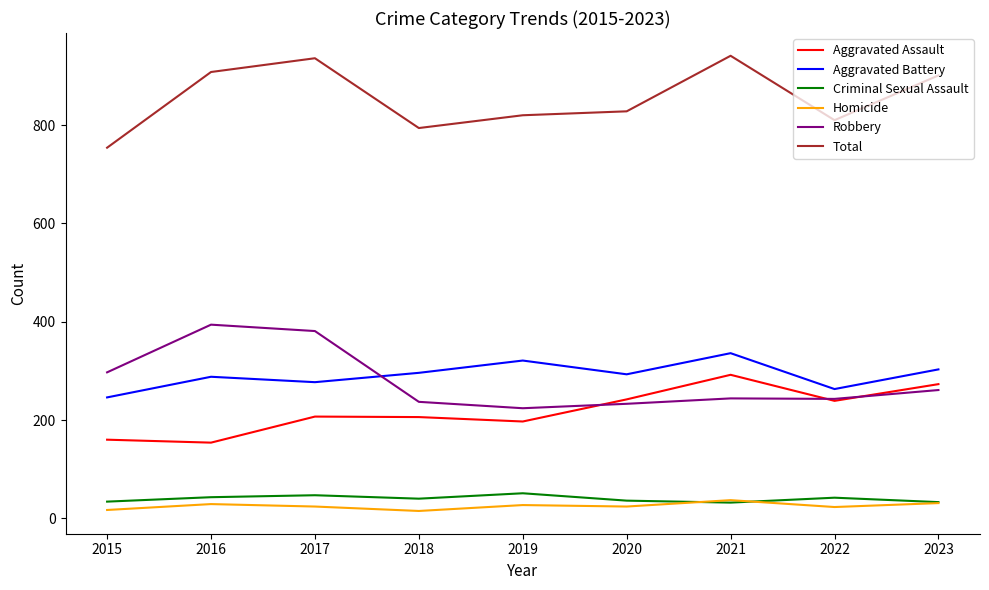

True or false: Homicide and Aggravated Assault cross at least once.

False